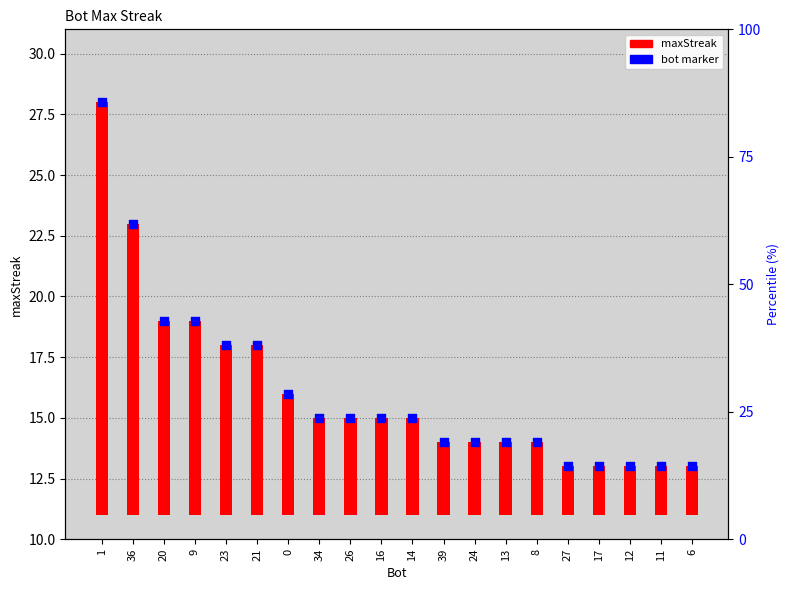

What are all the series names shown in the legend?

maxStreak, bot marker